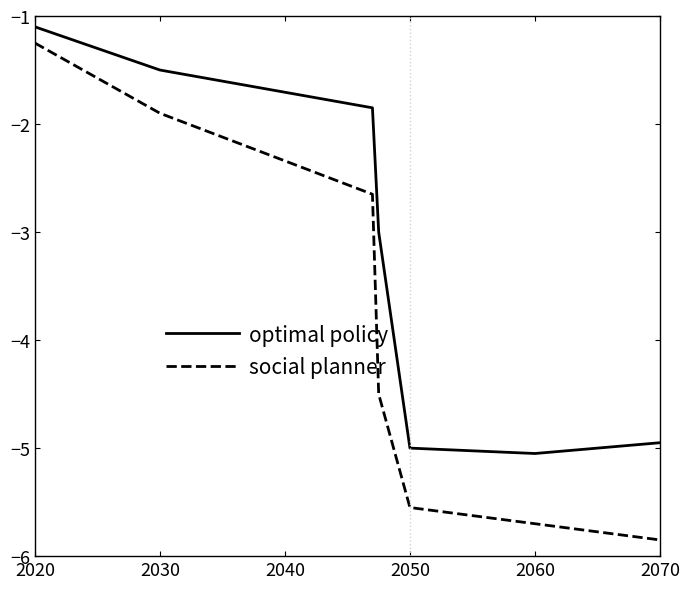

Rank the series by their average value, from lowest to highest.

social planner, optimal policy